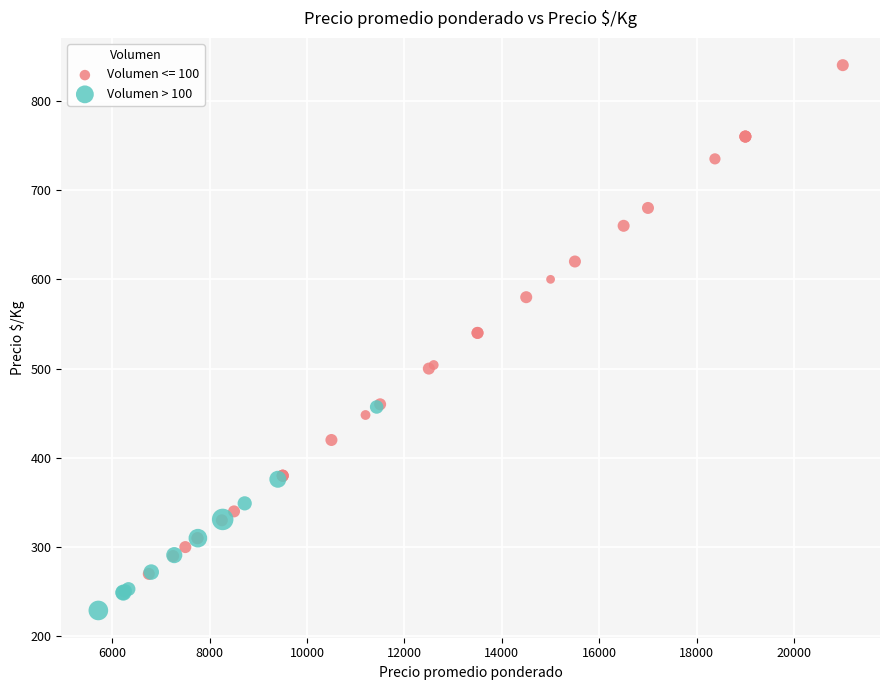

Which series contains the highest Y value?

Volumen <= 100